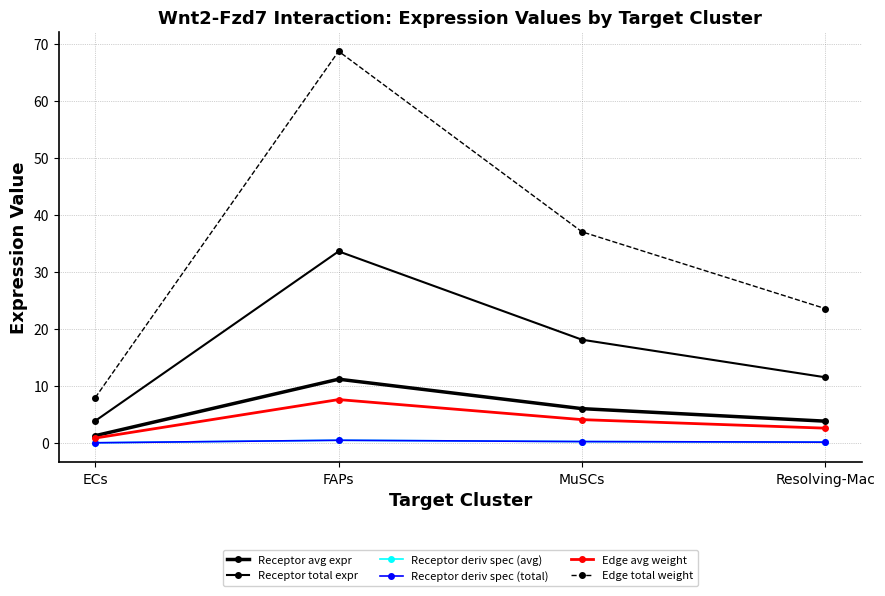

Is this an area chart (filled region under the line)?

No